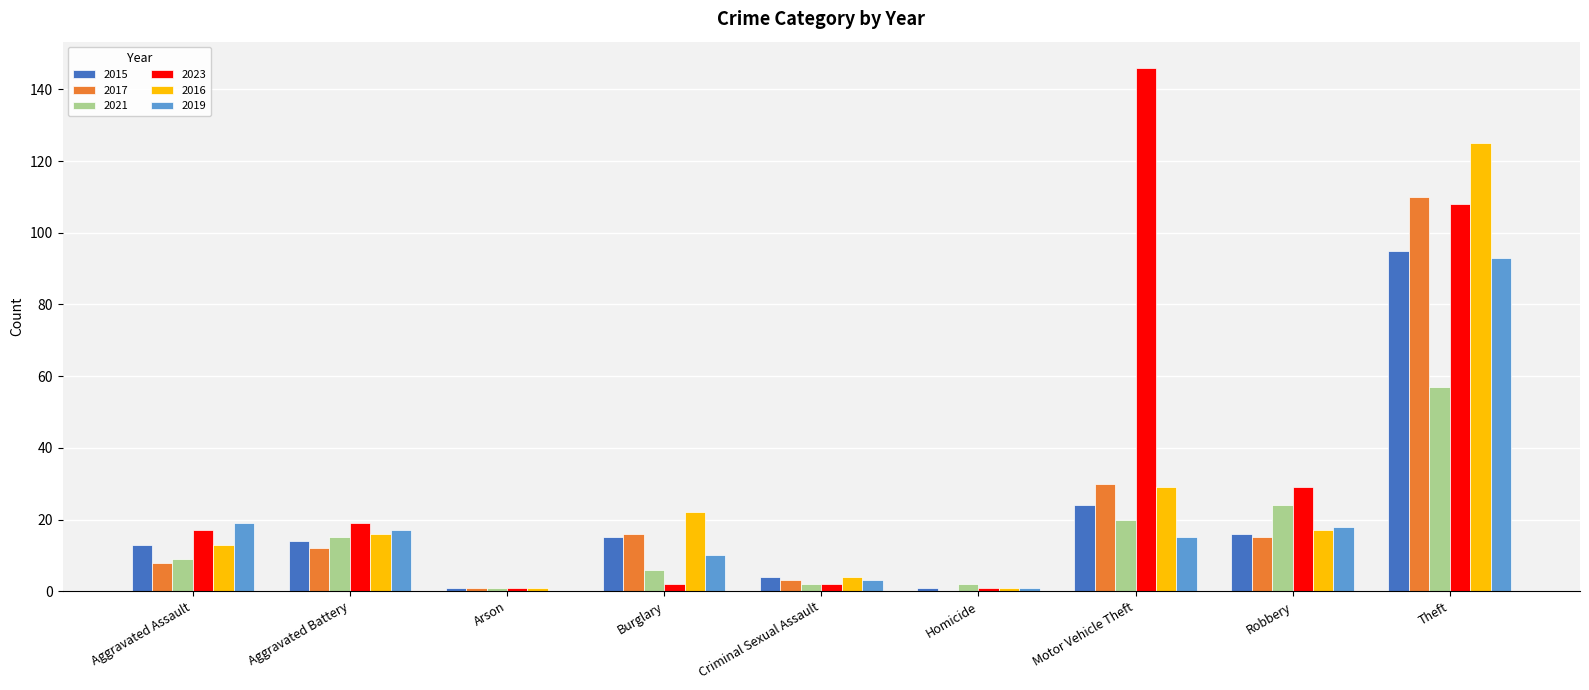

True or false: 2019 has a value of 1 at Homicide.

True